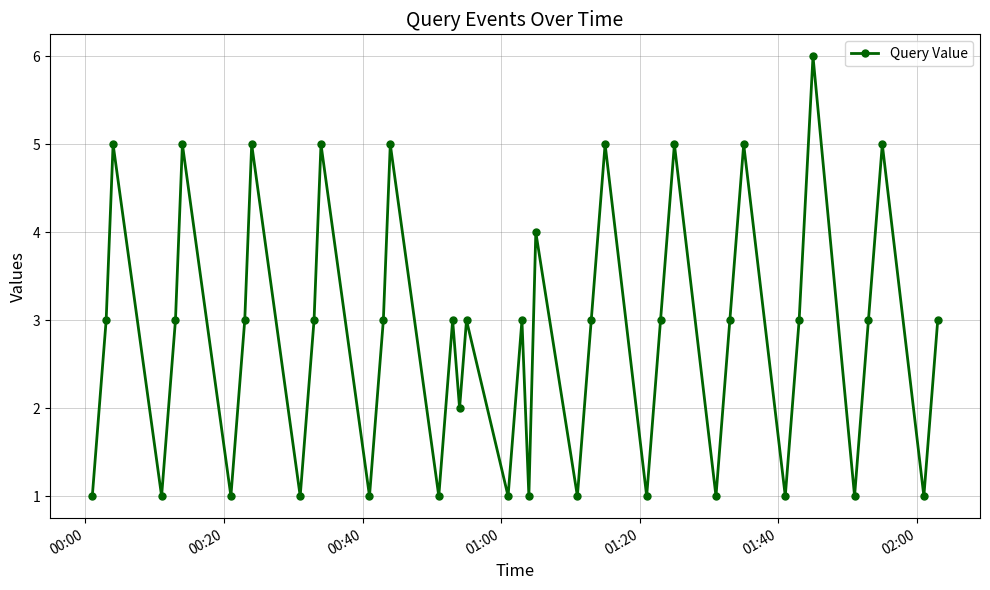

What is the difference between the second highest and minimum values?

4